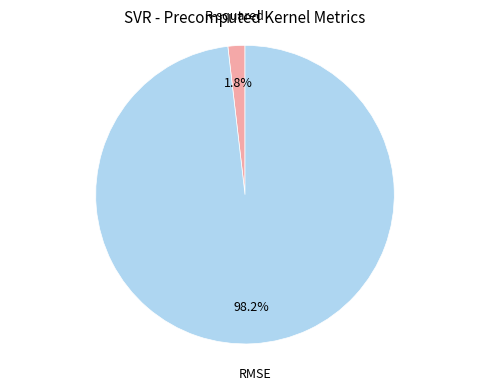

Does any single category account for the majority?

Yes